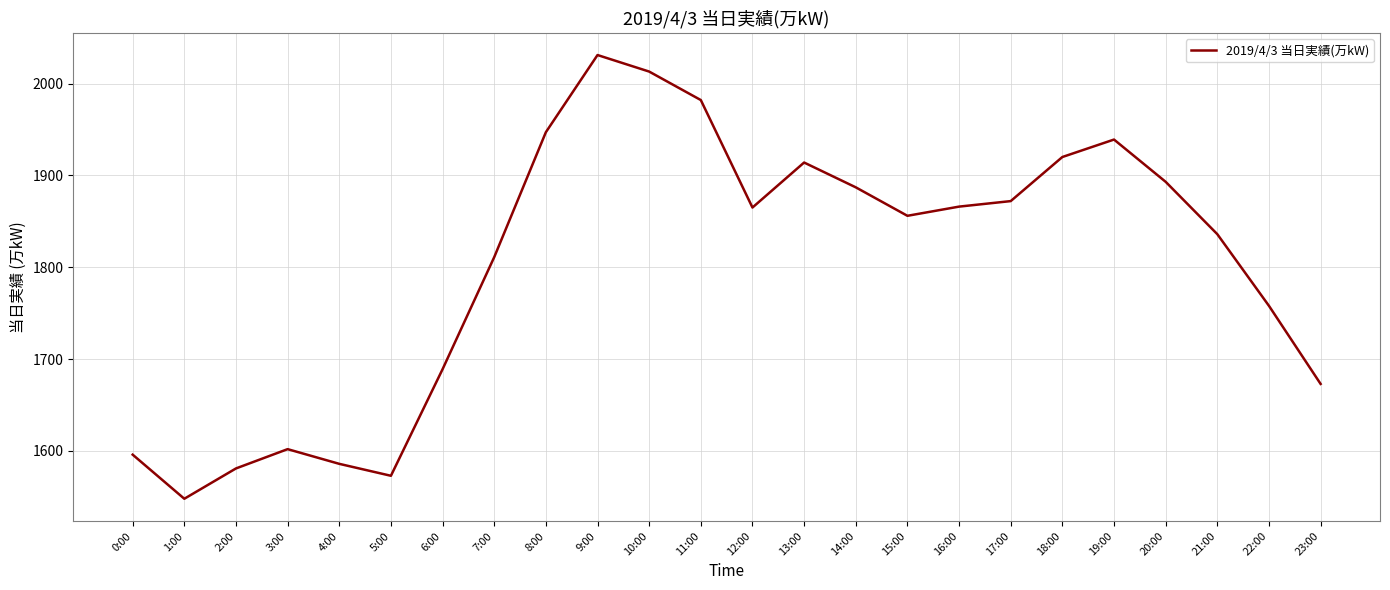

What is the maximum value shown in the chart?

2031